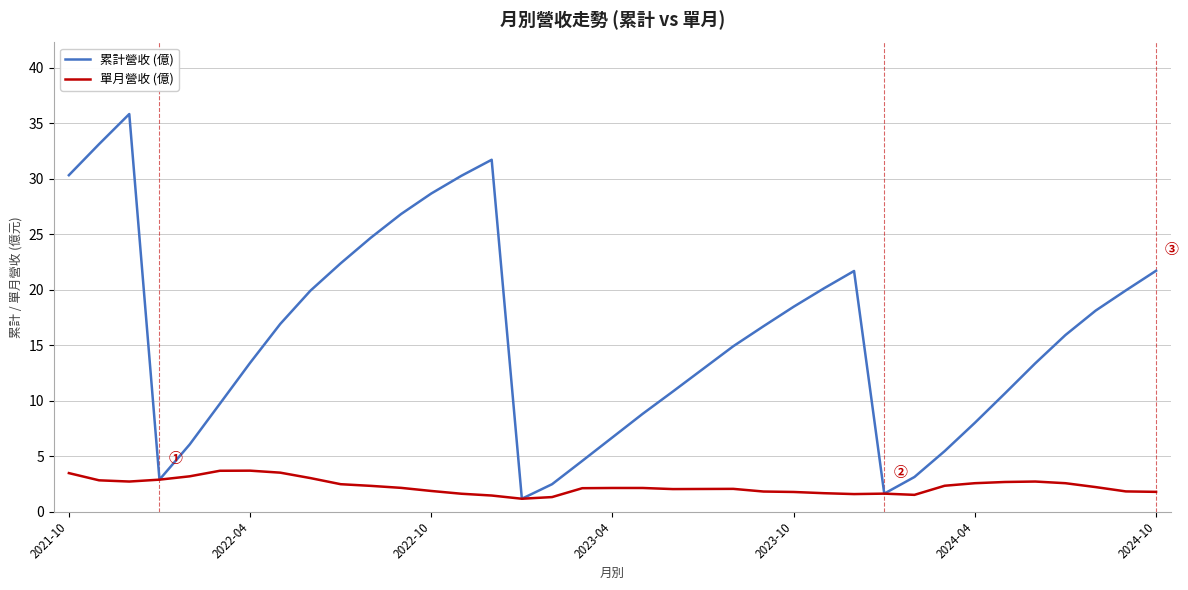

Which series has the largest total across all categories?

累計營收 (億)